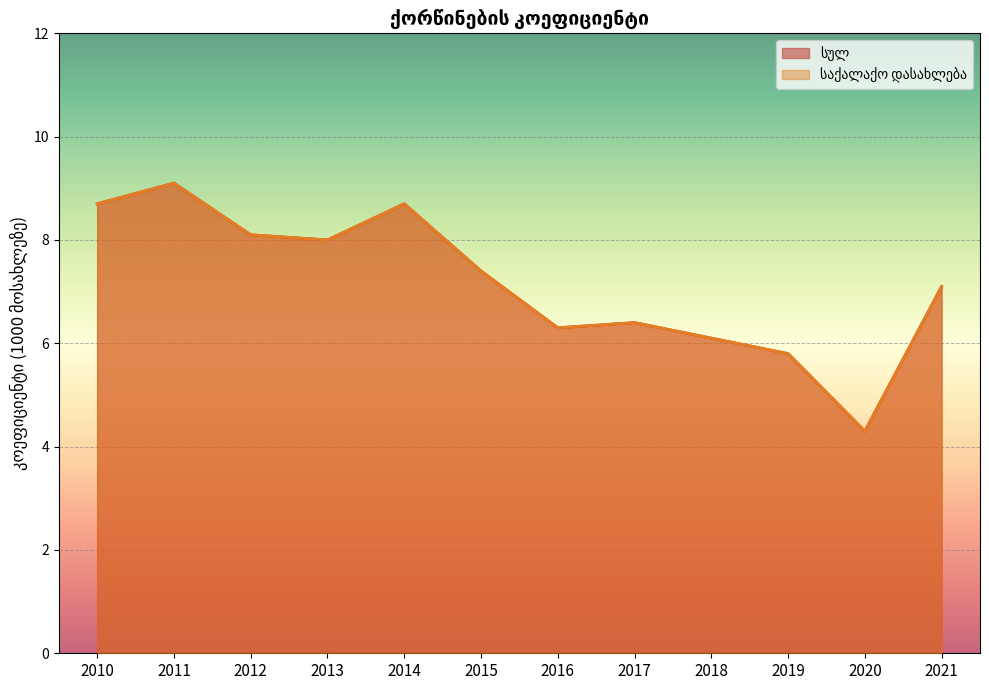

What is the difference between the სულ values at 2021 and 2010?

1.6